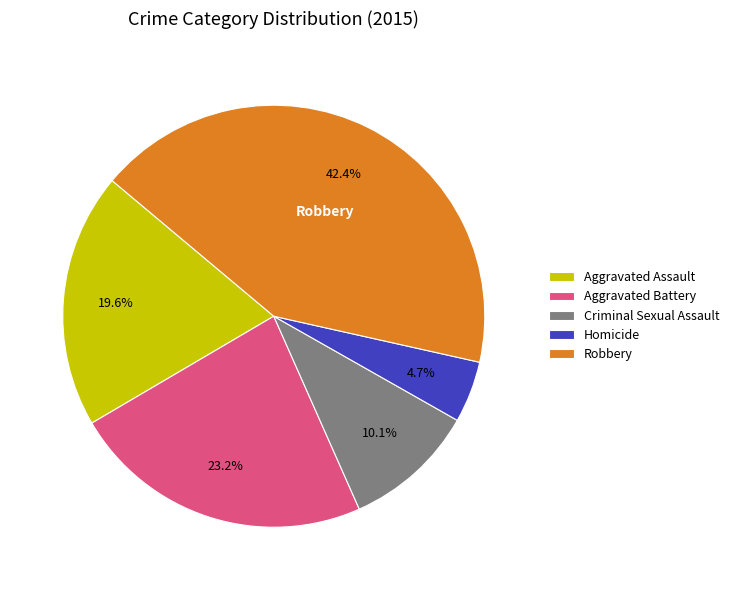

What is the ratio of the value at Criminal Sexual Assault to the value at Aggravated Assault?

0.5